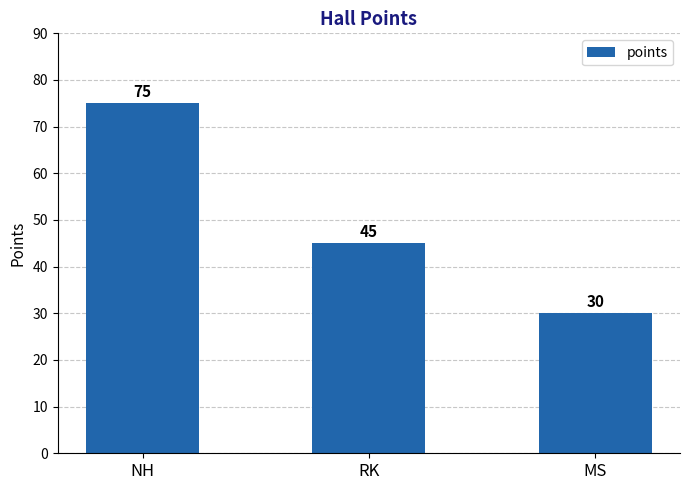

Is it true that the value at RK is 16?

False